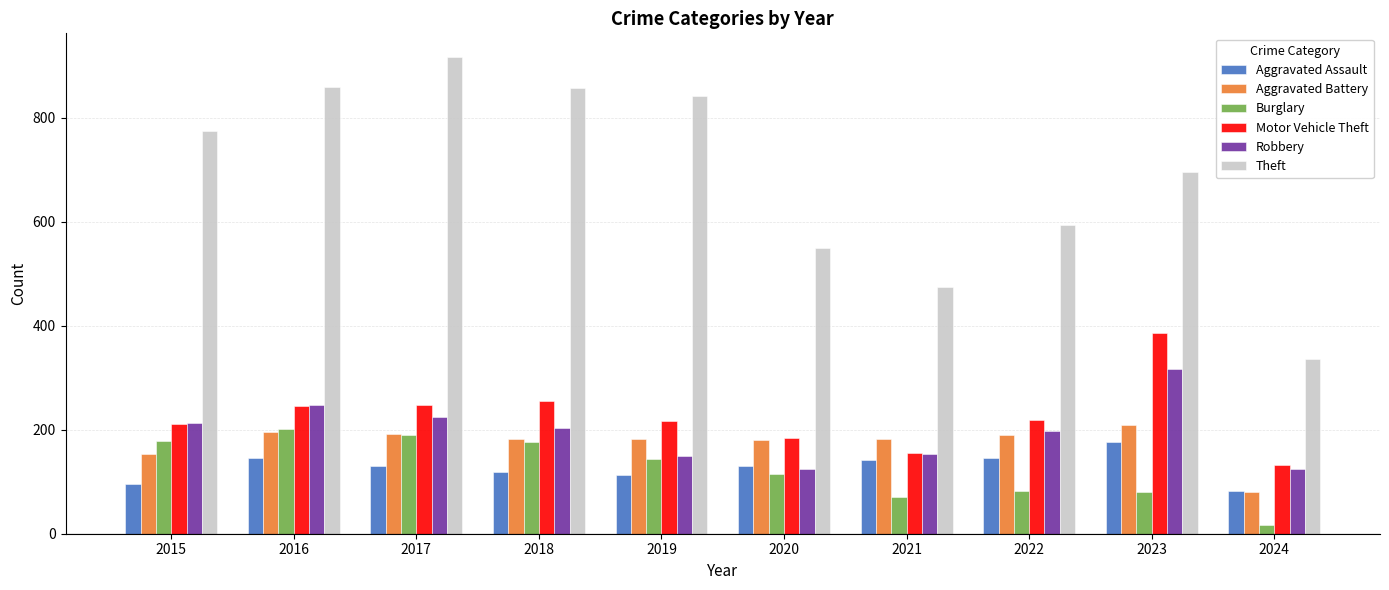

What is the difference between the highest and lowest values at 2022?

511